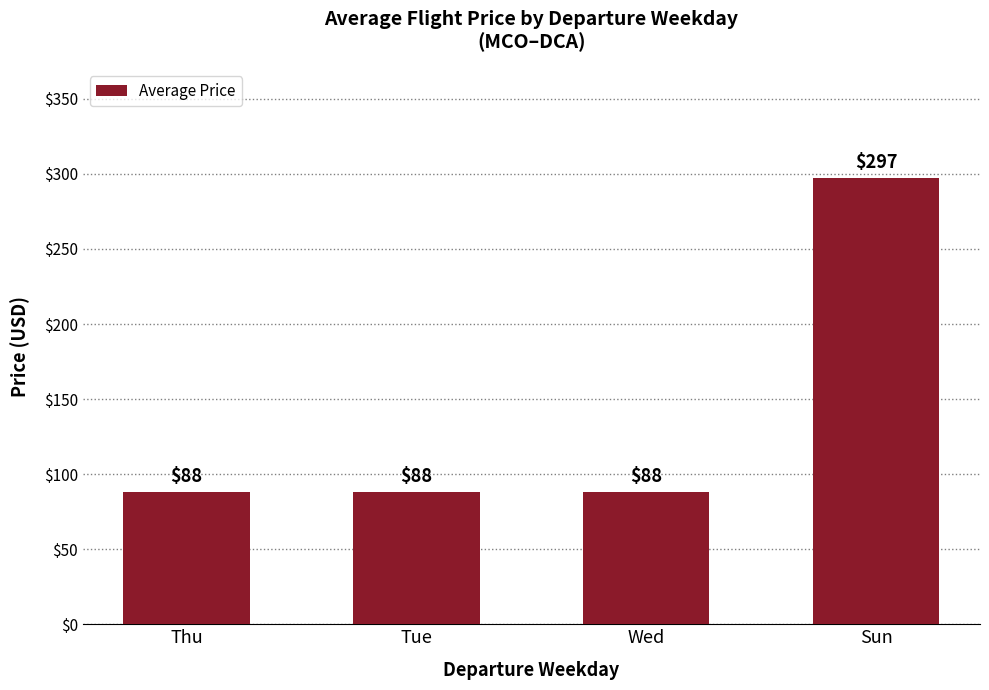

How many values are between 88 and 297?

4